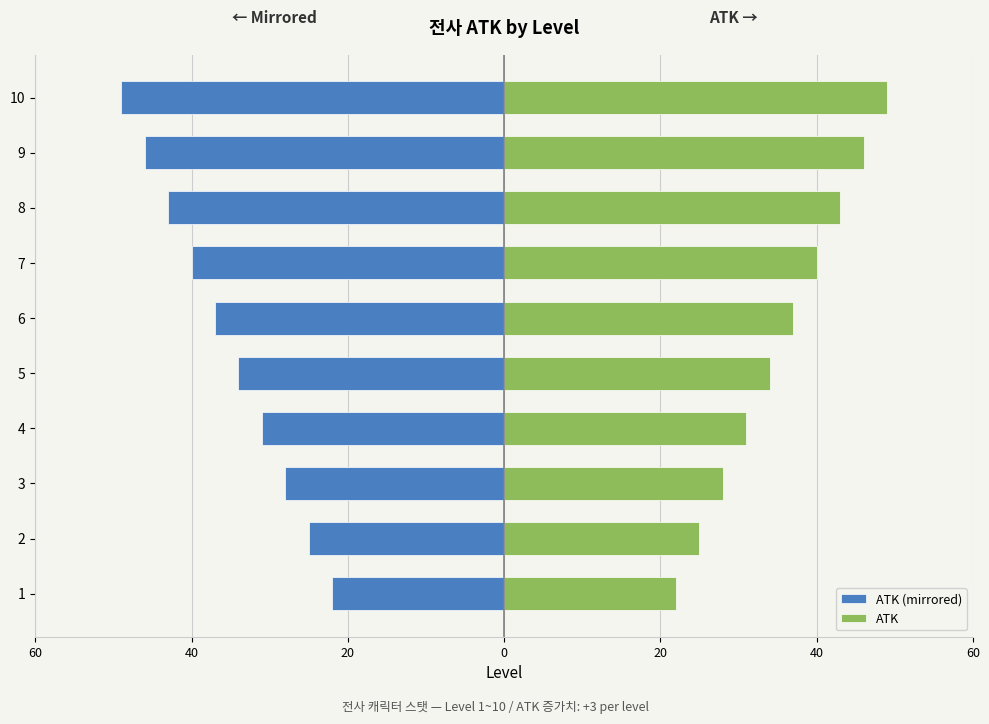

What are all the series names shown in the legend?

ATK (mirrored), ATK